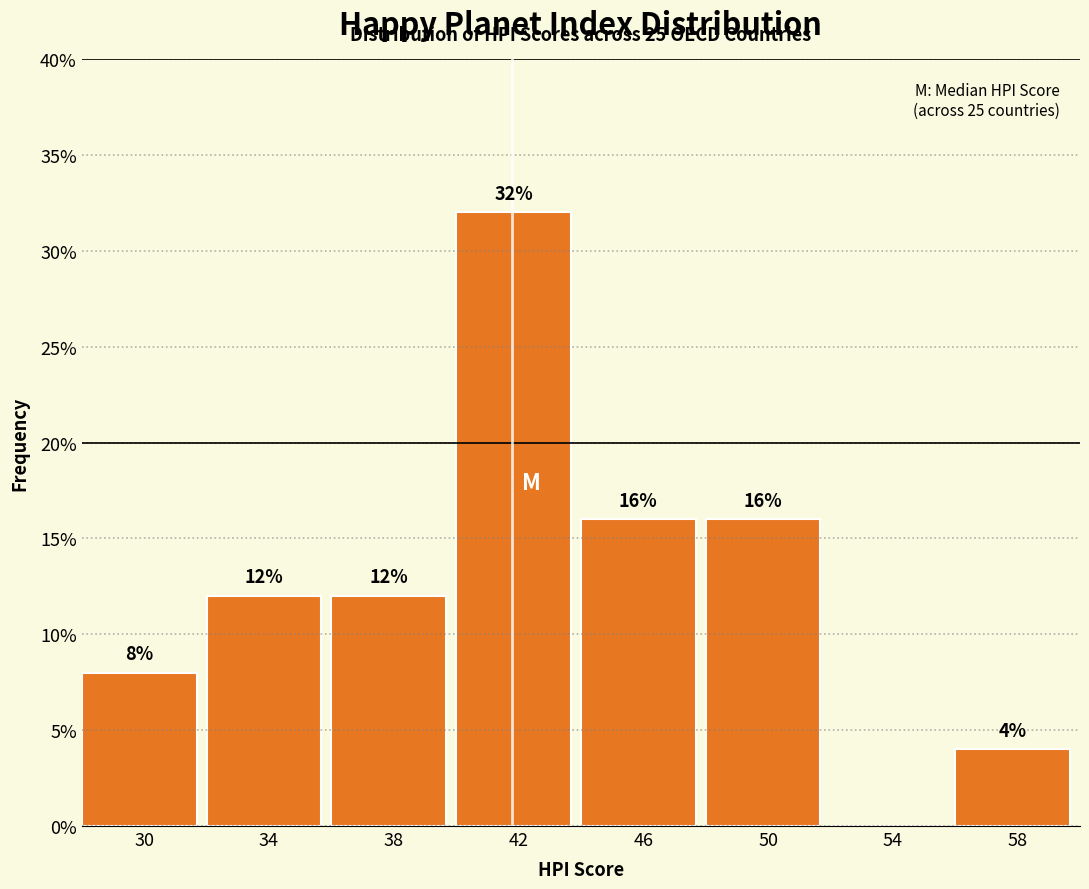

Which range on the x-axis has the tallest bar?

40 to 44